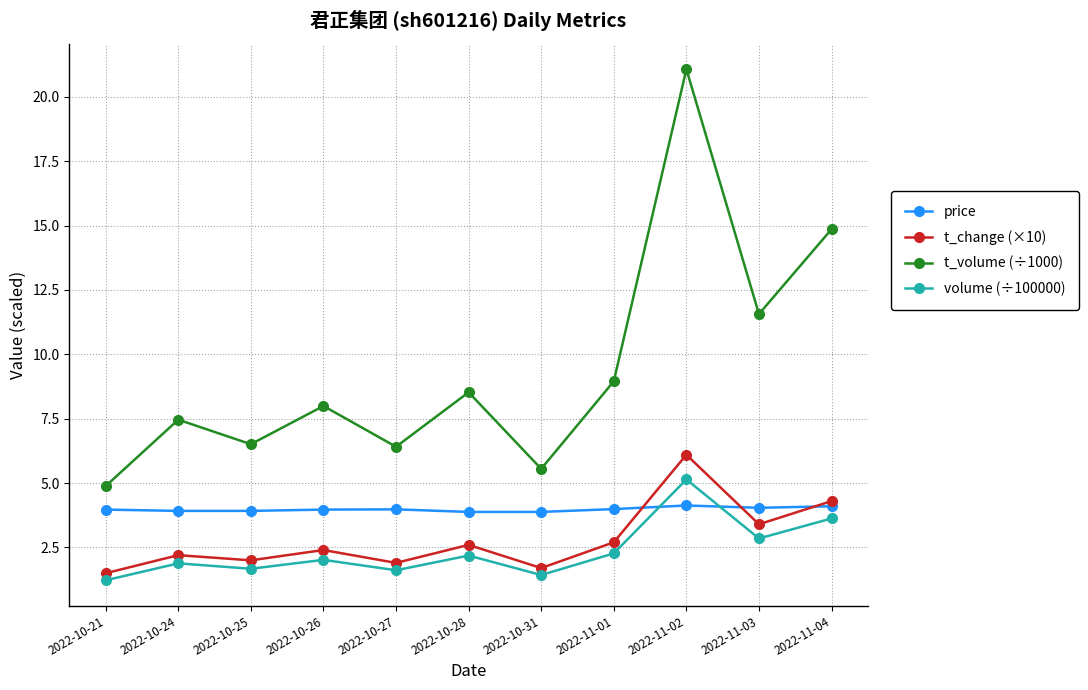

What are all the series names shown in the legend?

price, t_change (×10), t_volume (÷1000), volume (÷100000)